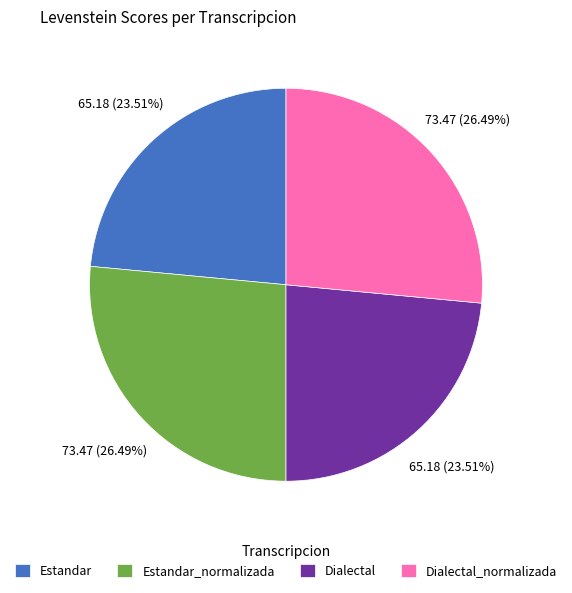

How many slices are in this pie chart?

4